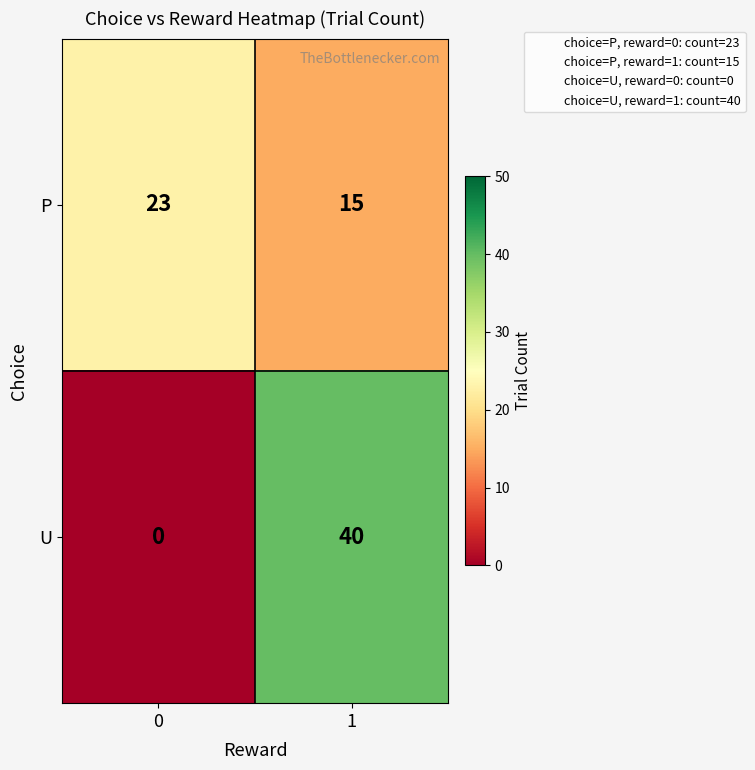

Reading left to right, what are all the values shown in this chart?

P: 0=23	1=15
U: 0=0	1=40